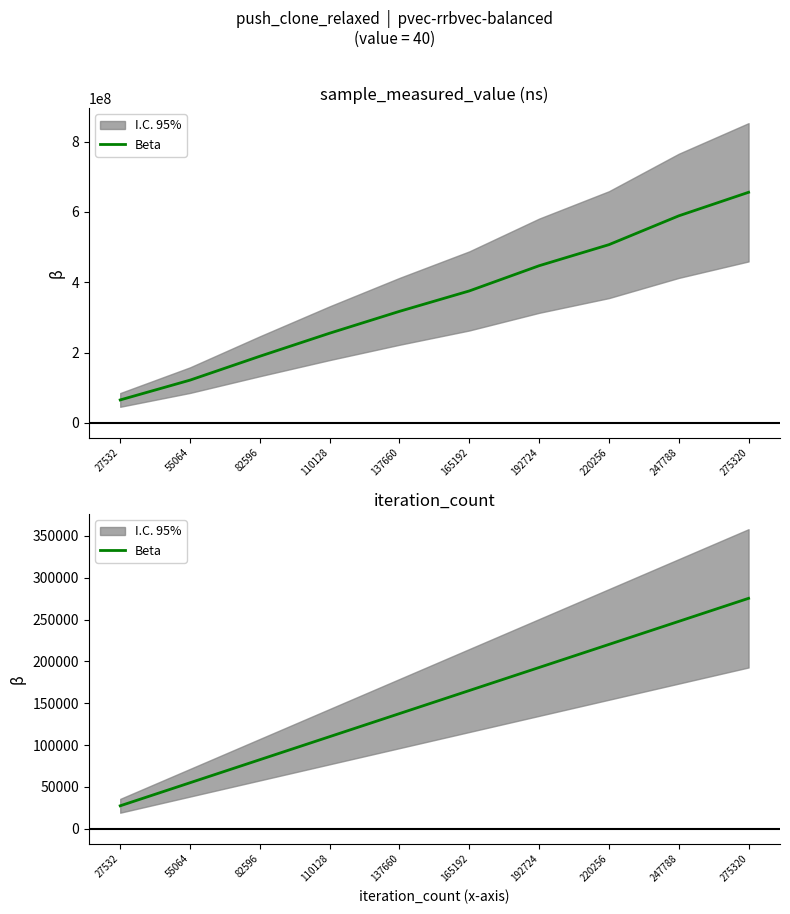

Rank the categories by value from highest to lowest.

275320, 247788, 220256, 192724, 165192, 137660, 110128, 82596, 55064, 27532